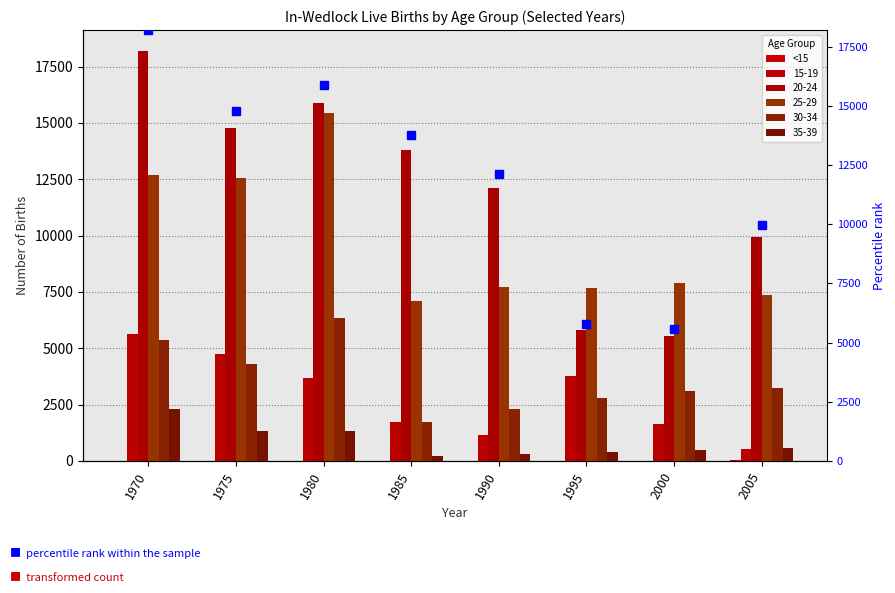

At how many categories does at least one series exceed 13349?

4